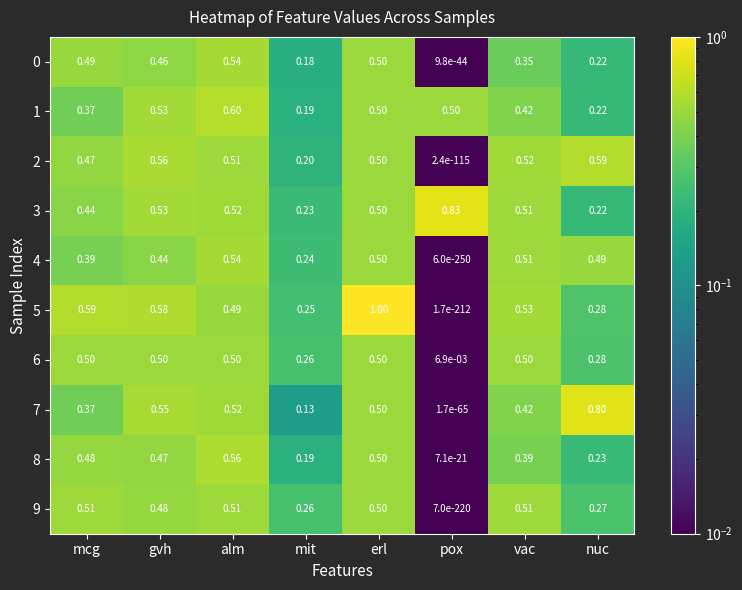

Rank the categories by 5 value from lowest to highest.

pox, mit, nuc, alm, vac, gvh, mcg, erl